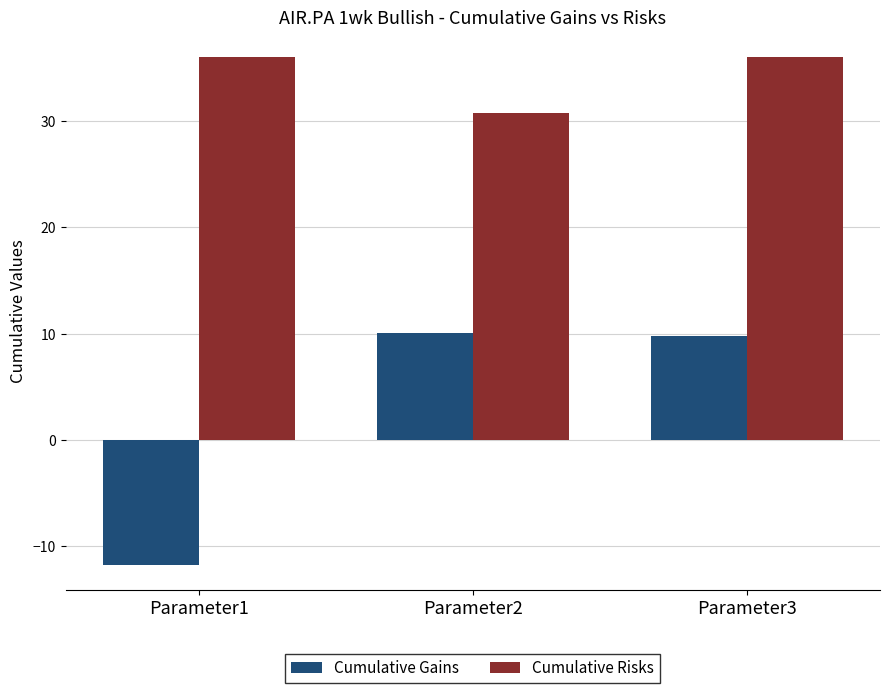

What is the value of the Cumulative Gains bar at the 3rd from the left?

9.7